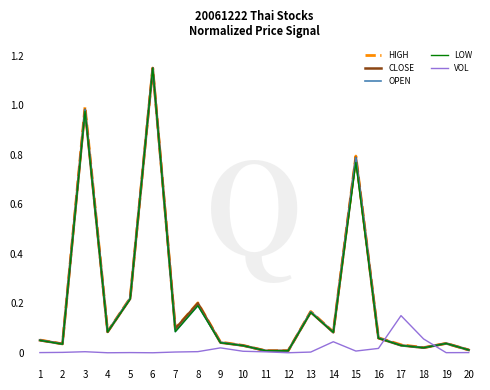

Is the value of VOL at 13 greater than the value of OPEN at 14?

No